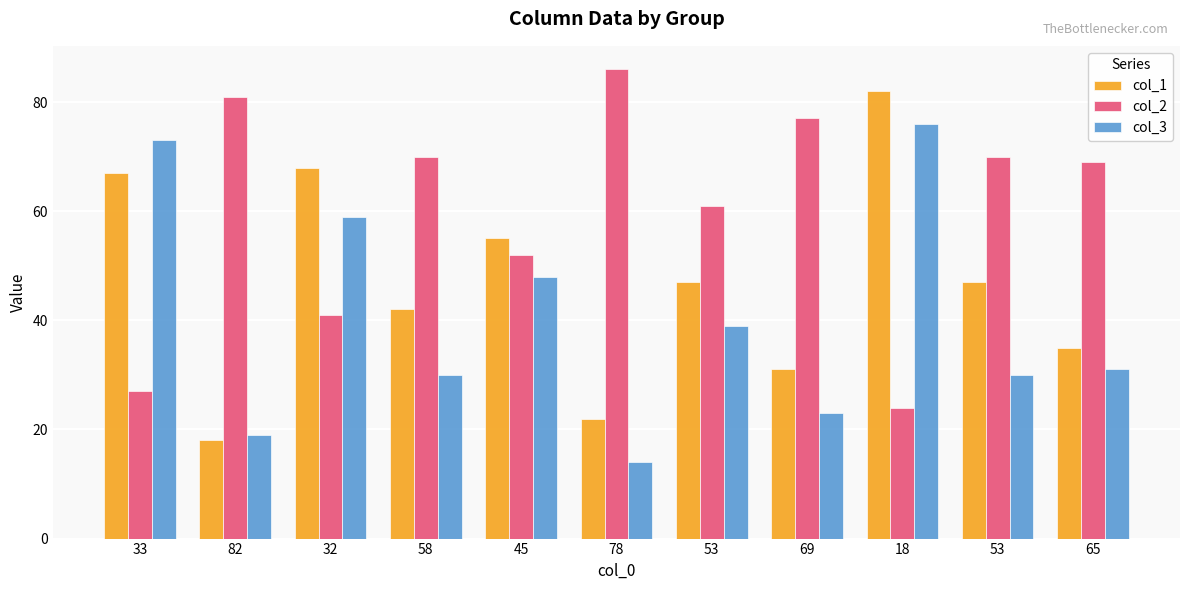

Where is col_2 nearest to the value 55?

45